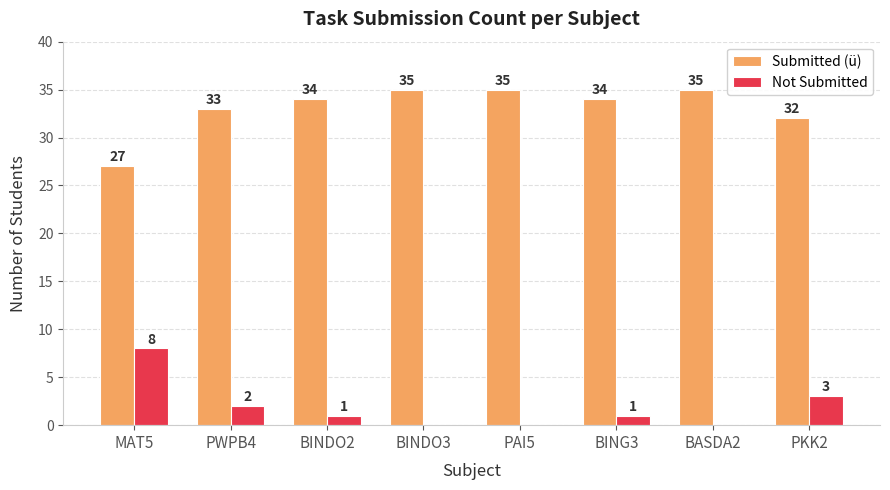

What are all the series names shown in the legend?

Submitted (ü), Not Submitted